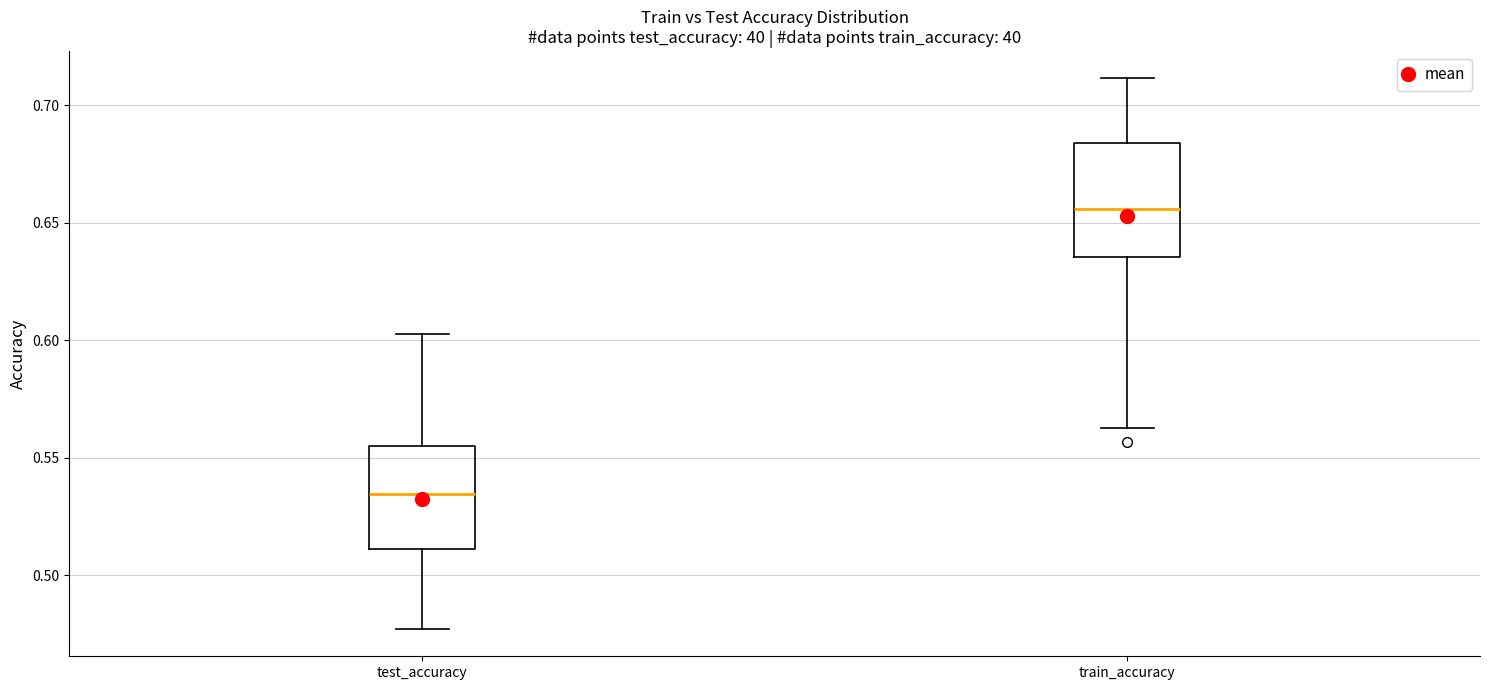

Which box has the lowest median line?

test_accuracy